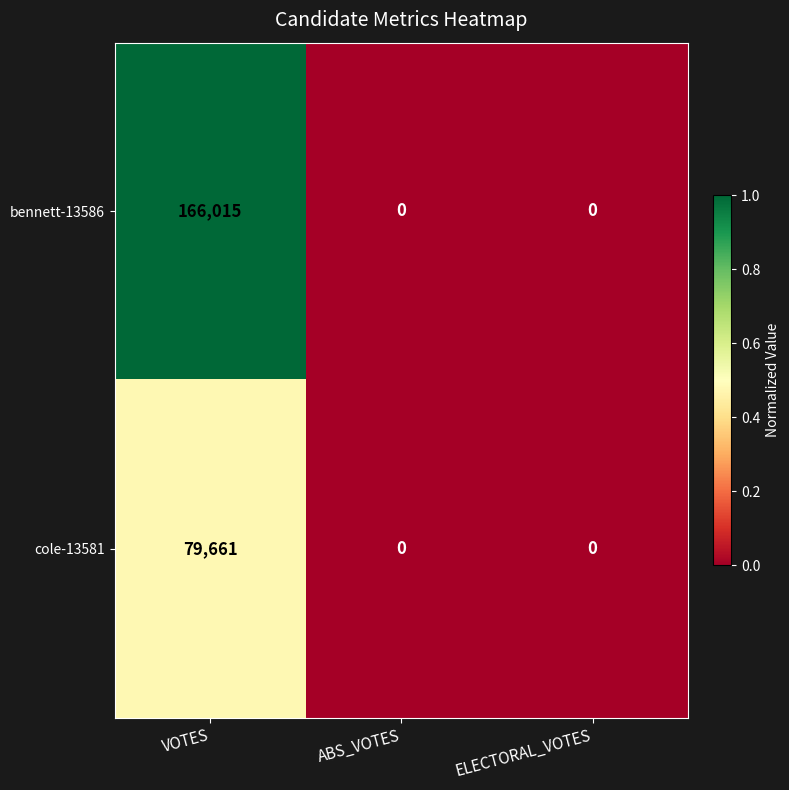

Read the bennett-13586 value at VOTES, to the nearest 50.

166000